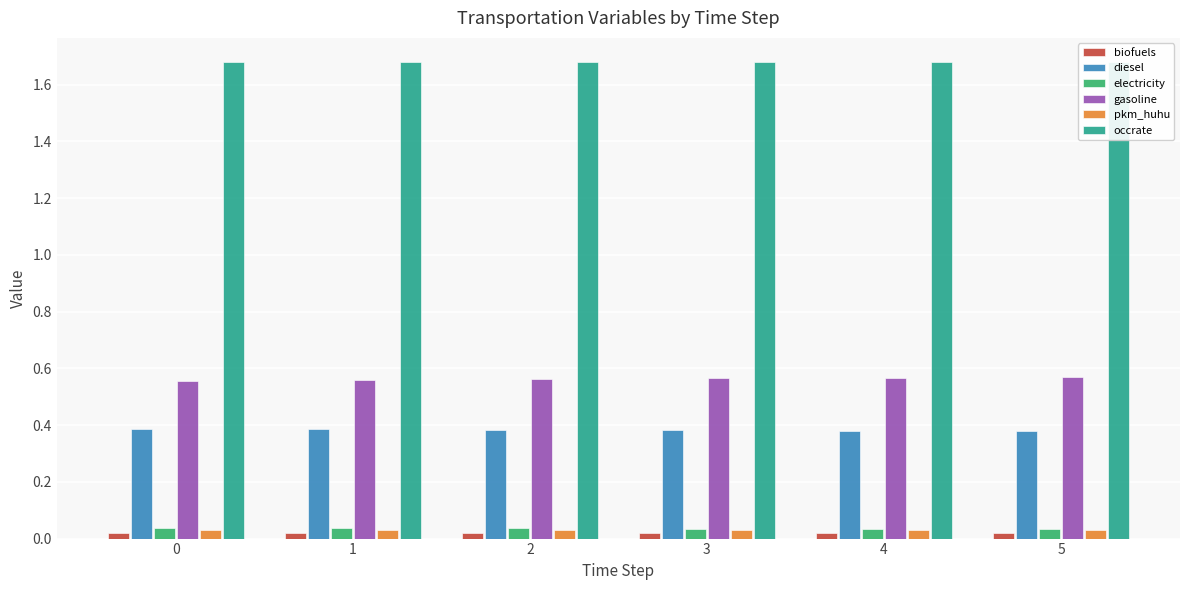

Reading left to right, what are all the values shown in this chart?

biofuels: 0=0.0	1=0.0	2=0.0	3=0.0	4=0.0	5=0.0
diesel: 0=0.4	1=0.4	2=0.4	3=0.4	4=0.4	5=0.4
electricity: 0=0.0	1=0.0	2=0.0	3=0.0	4=0.0	5=0.0
gasoline: 0=0.6	1=0.6	2=0.6	3=0.6	4=0.6	5=0.6
pkm_huhu: 0=0.0	1=0.0	2=0.0	3=0.0	4=0.0	5=0.0
occrate: 0=1.7	1=1.7	2=1.7	3=1.7	4=1.7	5=1.7